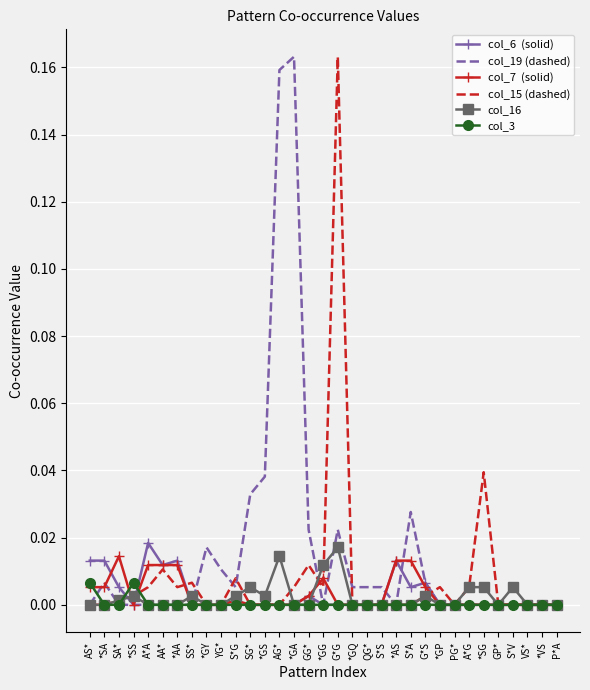

What position from the right is AA*?

28